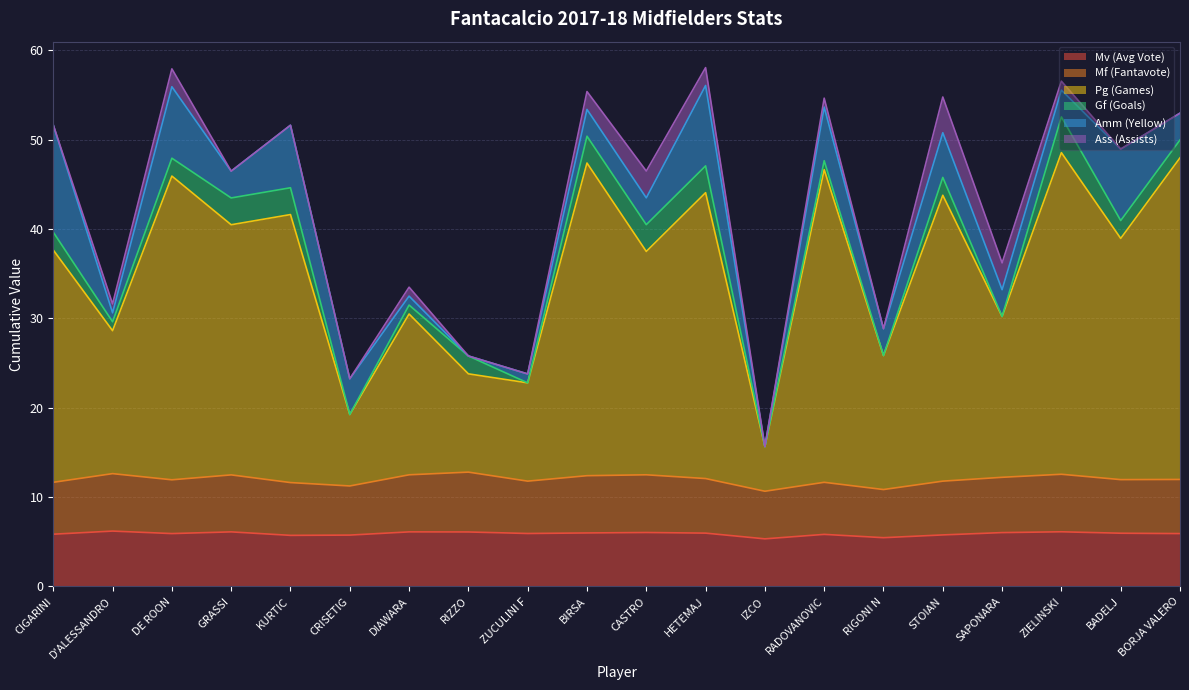

What is the label of the 10th point from the left?

BIRSA